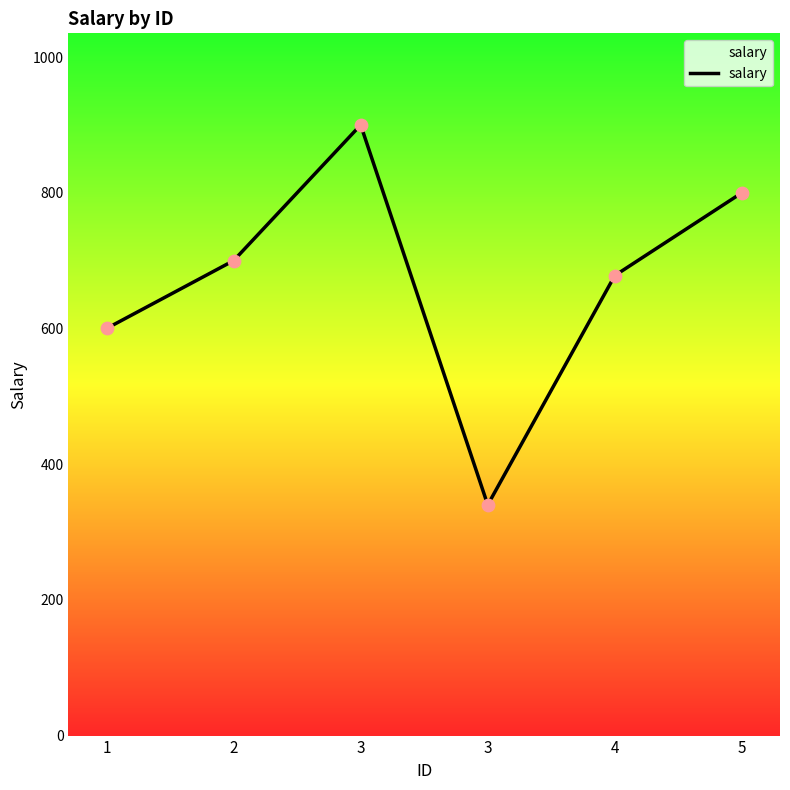

Approximately how many times larger is the value at 1 compared to 3?

0.7